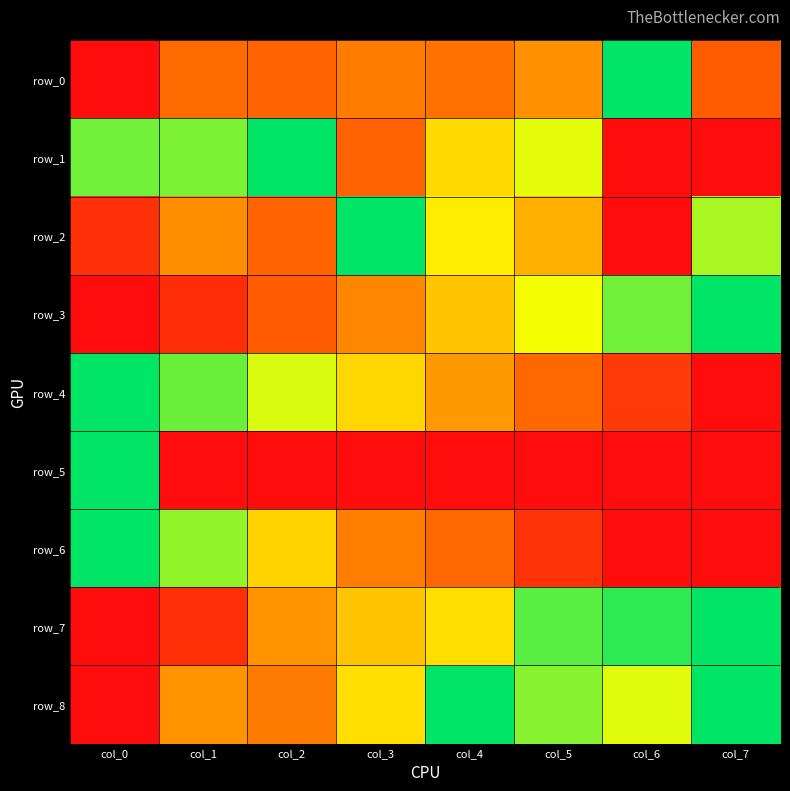

Which series has the largest range (max minus min)?

row_0